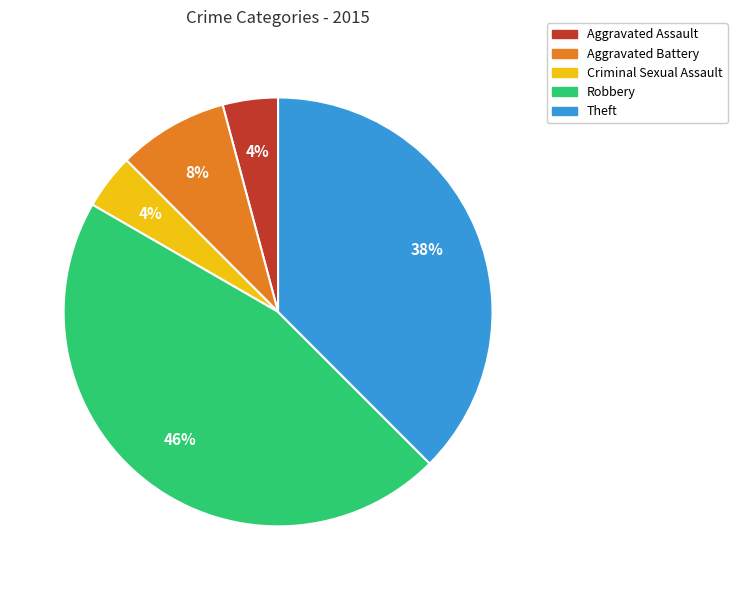

Approximately how many times larger is the value at Aggravated Battery compared to Aggravated Assault?

2.0